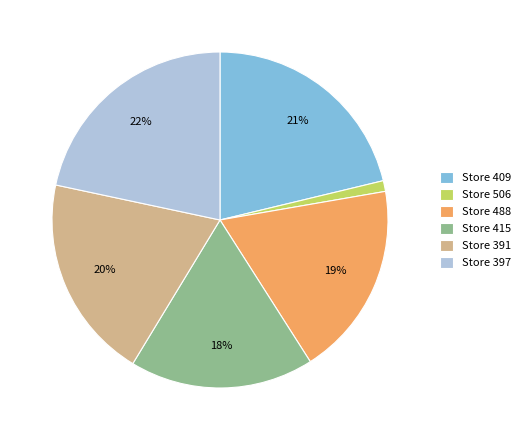

Is the sum of Store 409 and Store 506 greater than half?

No